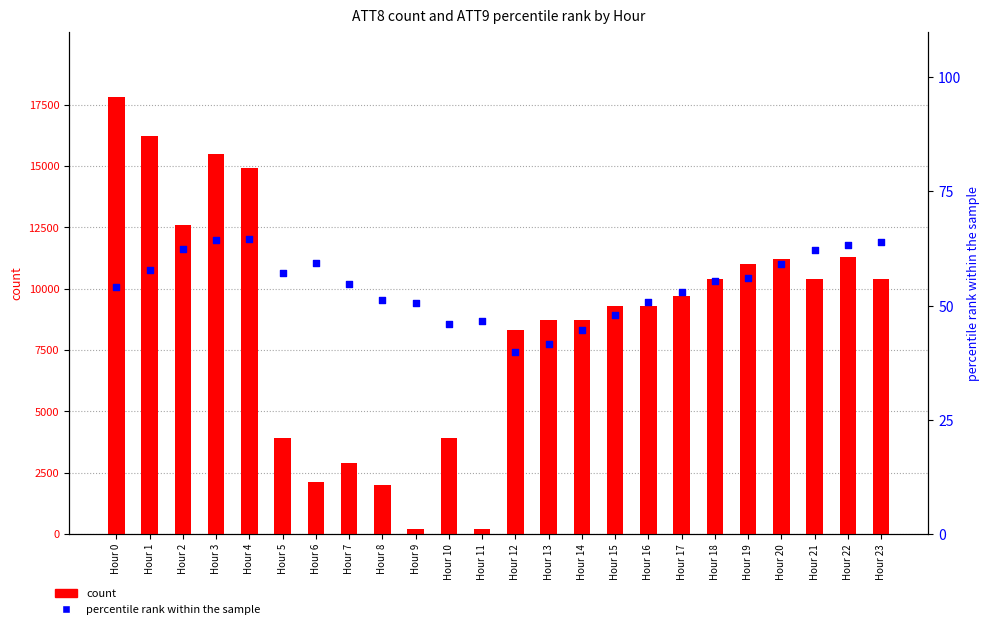

What is the total value across all series at Hour 12?

8339.8